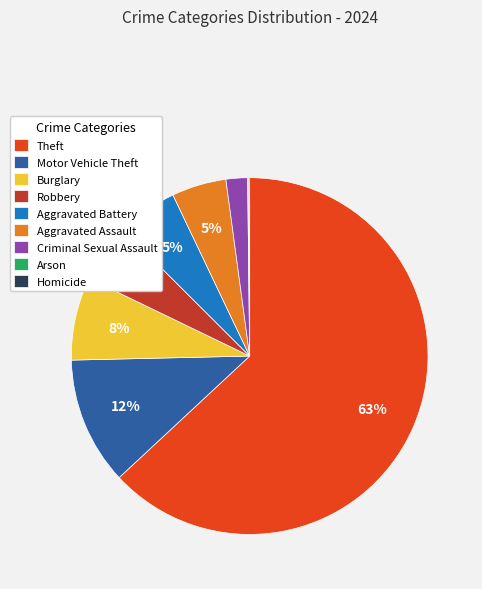

What is the largest slice in the pie chart?

Theft